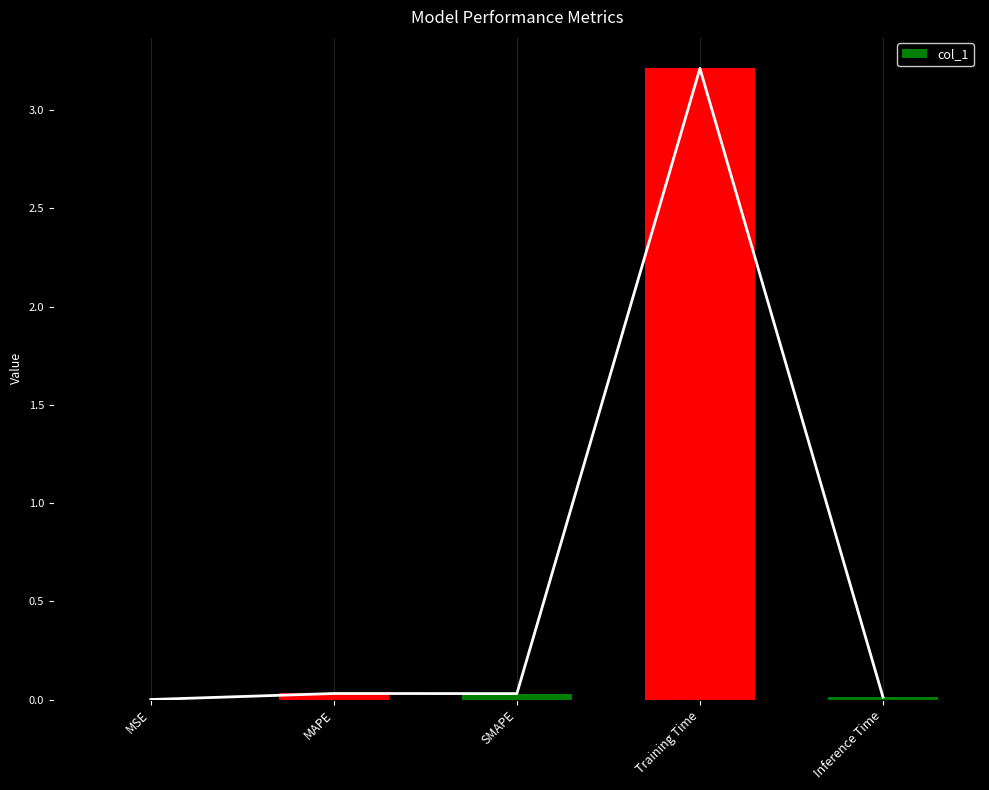

What is the sum of all values?

3.3